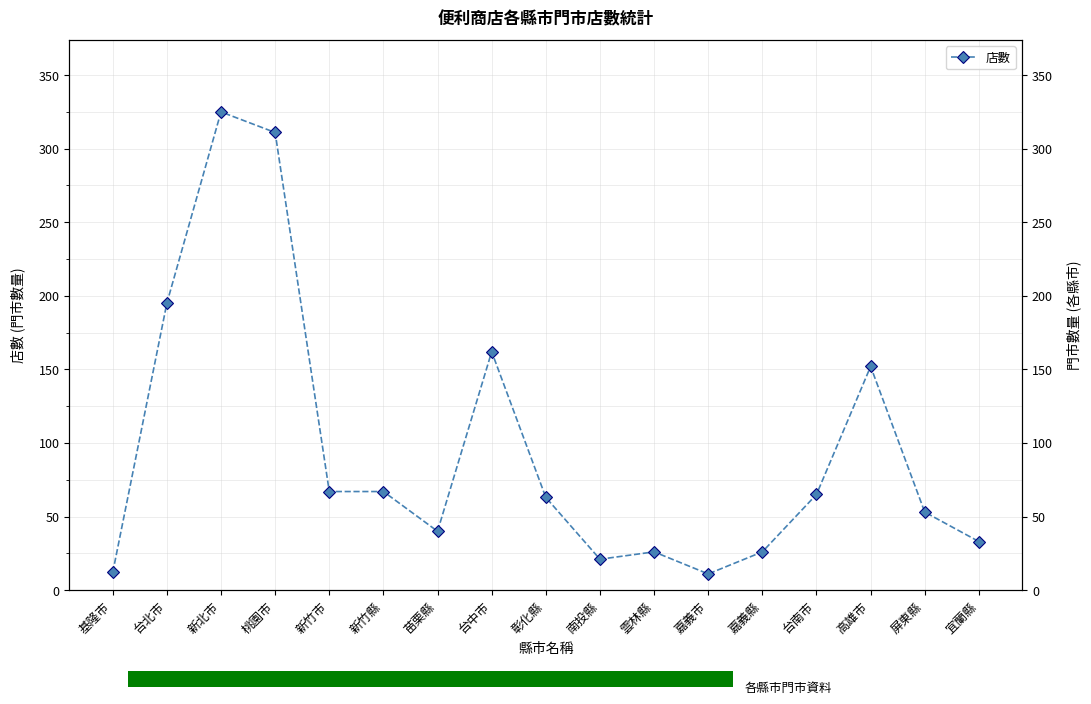

Reading left to right, extract all data points from this chart.

12	195	325	311	67	67	40	162	63	21	26	11	26	65	152	53	33